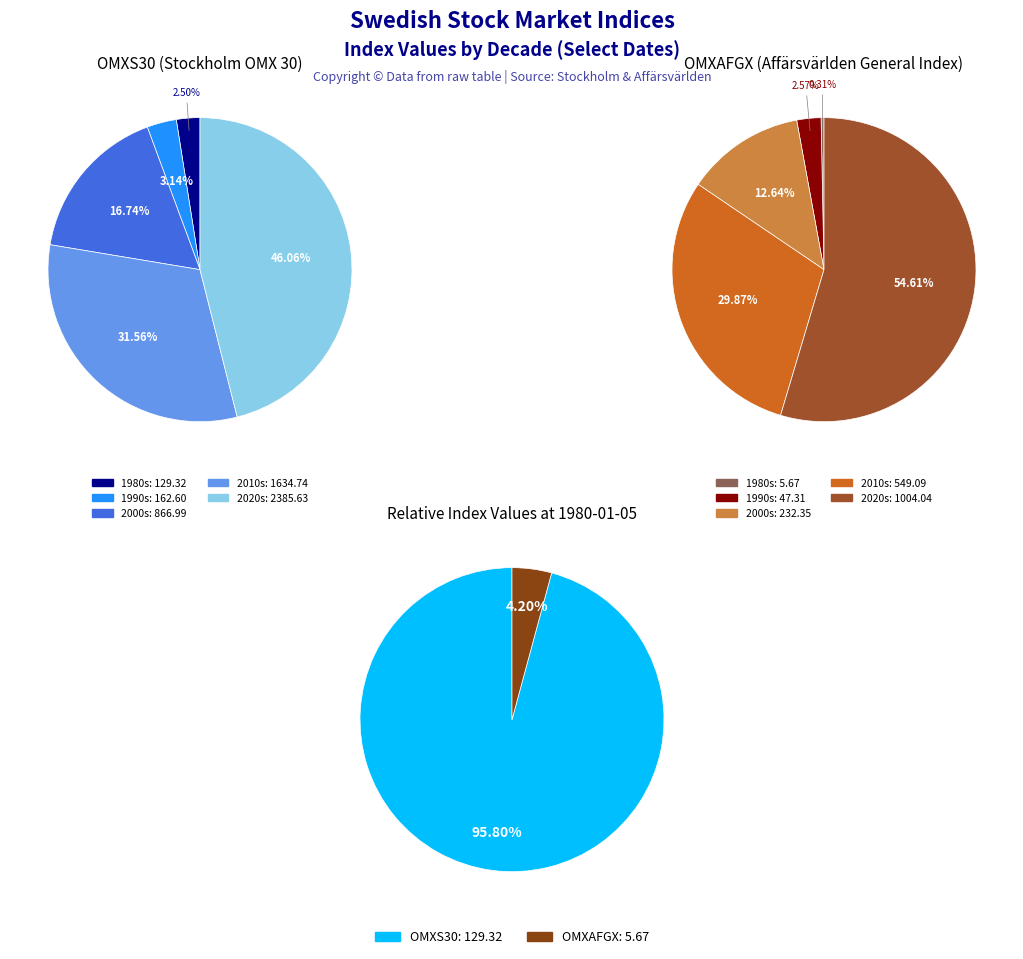

Is it true that OMXS30 is 82% of the pie?

False